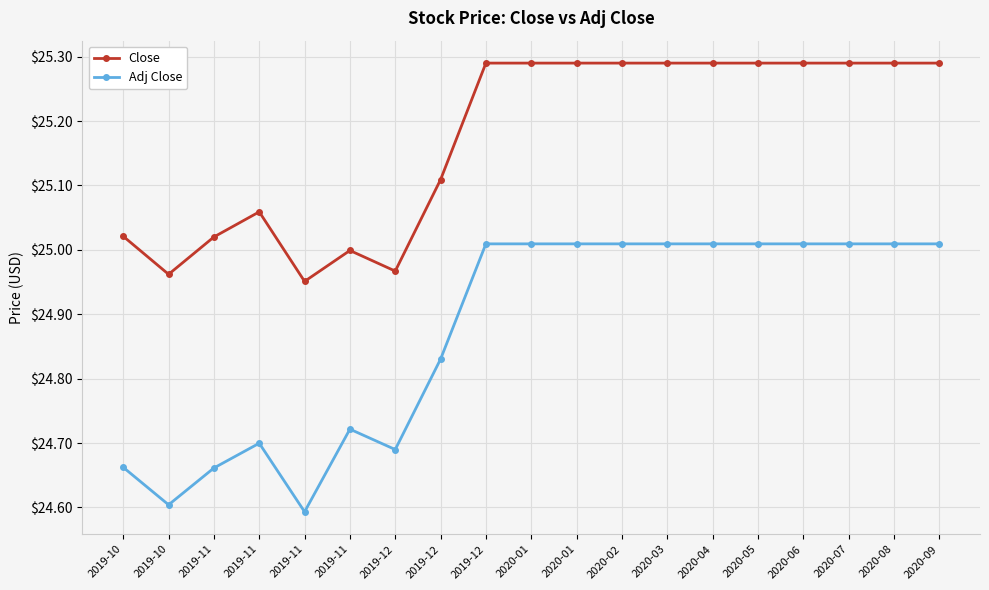

Which category has the highest value across all series?

2019-12